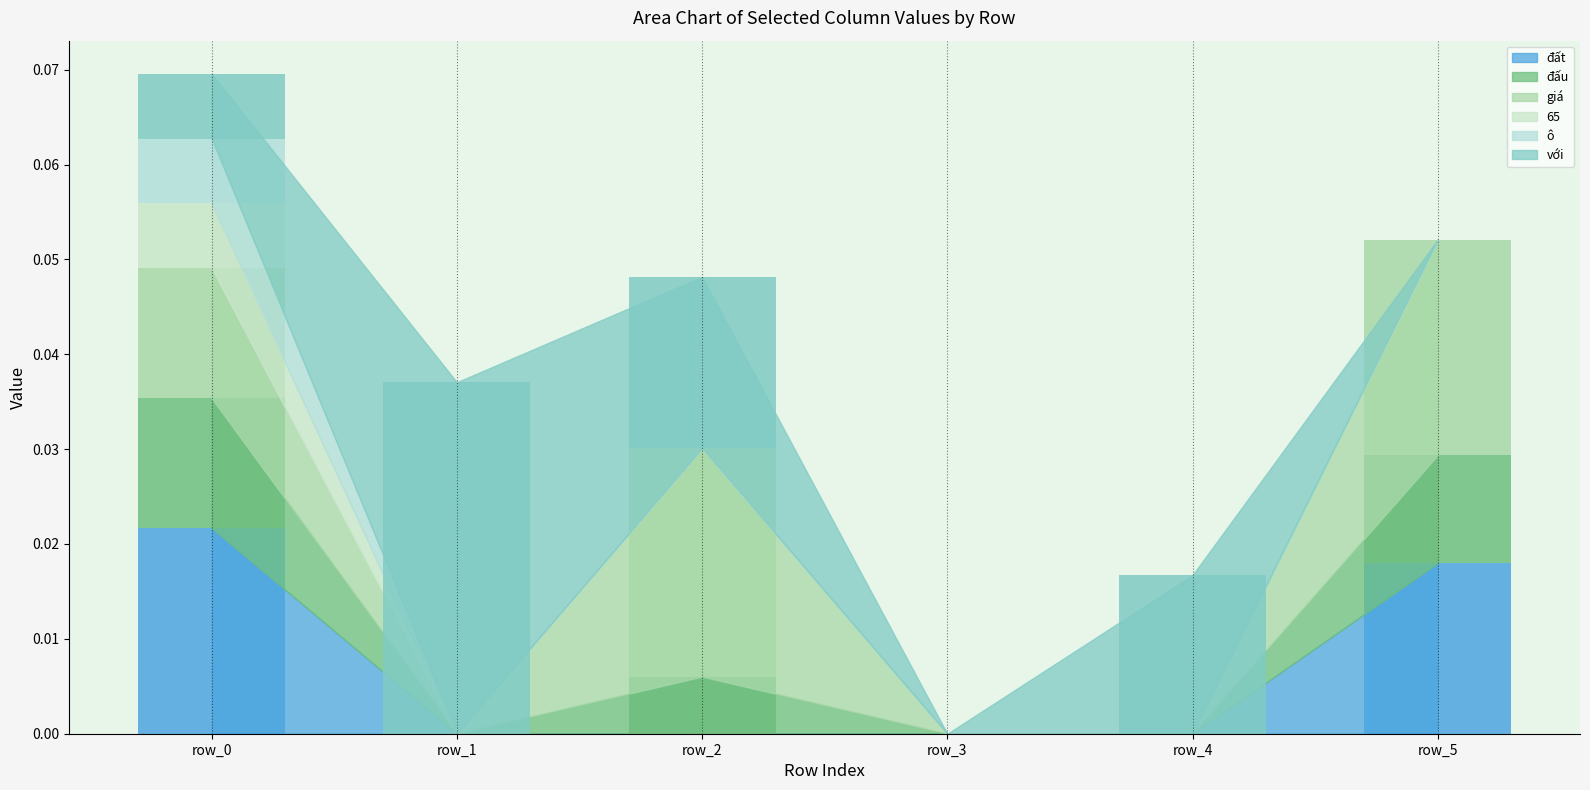

How many giá values are between 0 and 1?

6